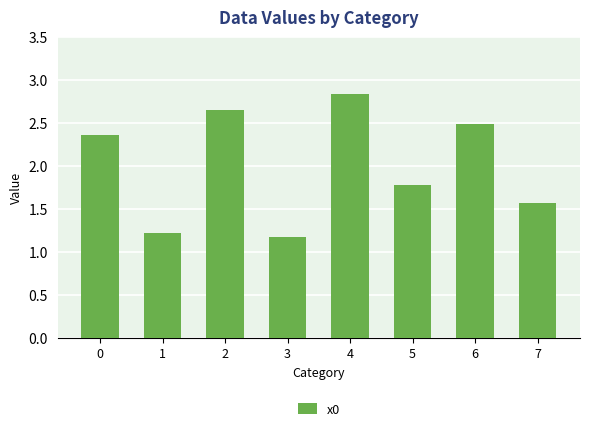

Are the bars grouped side by side (vs. stacked)?

No